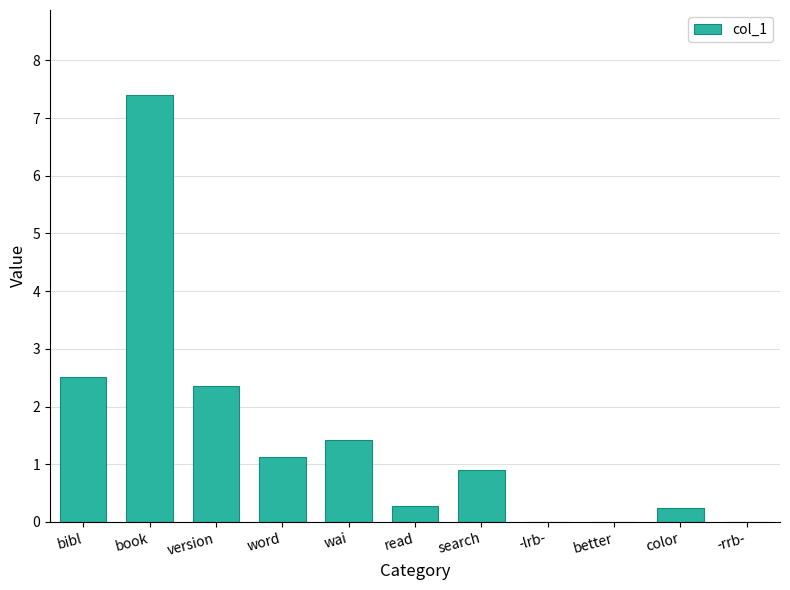

Between -lrb- and search, which is larger?

search